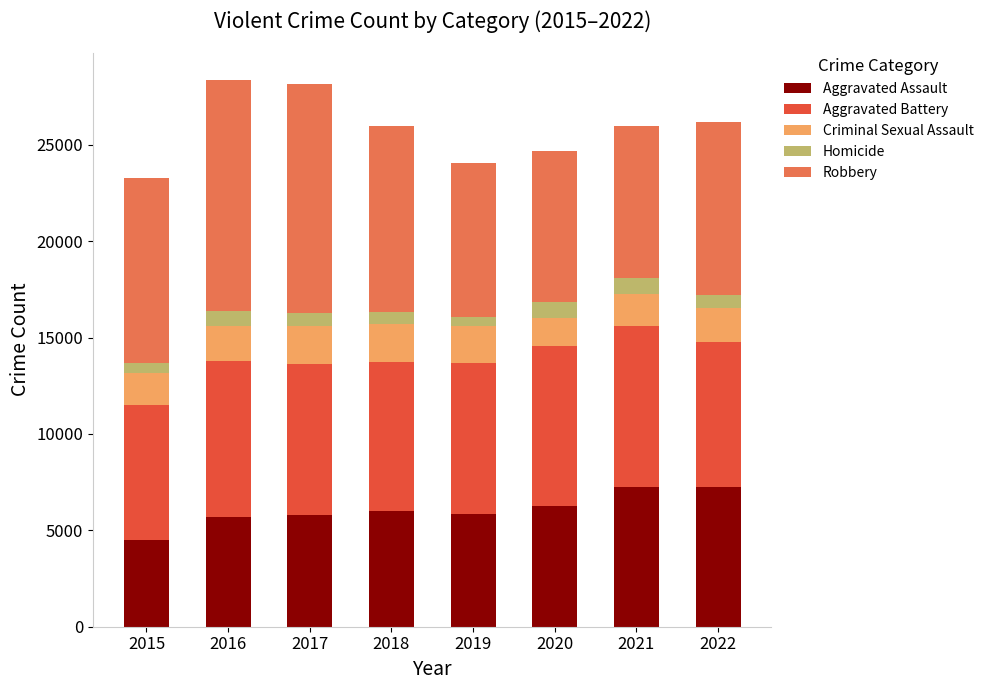

The Aggravated Assault series shows 2653 at 2022. True or false?

False